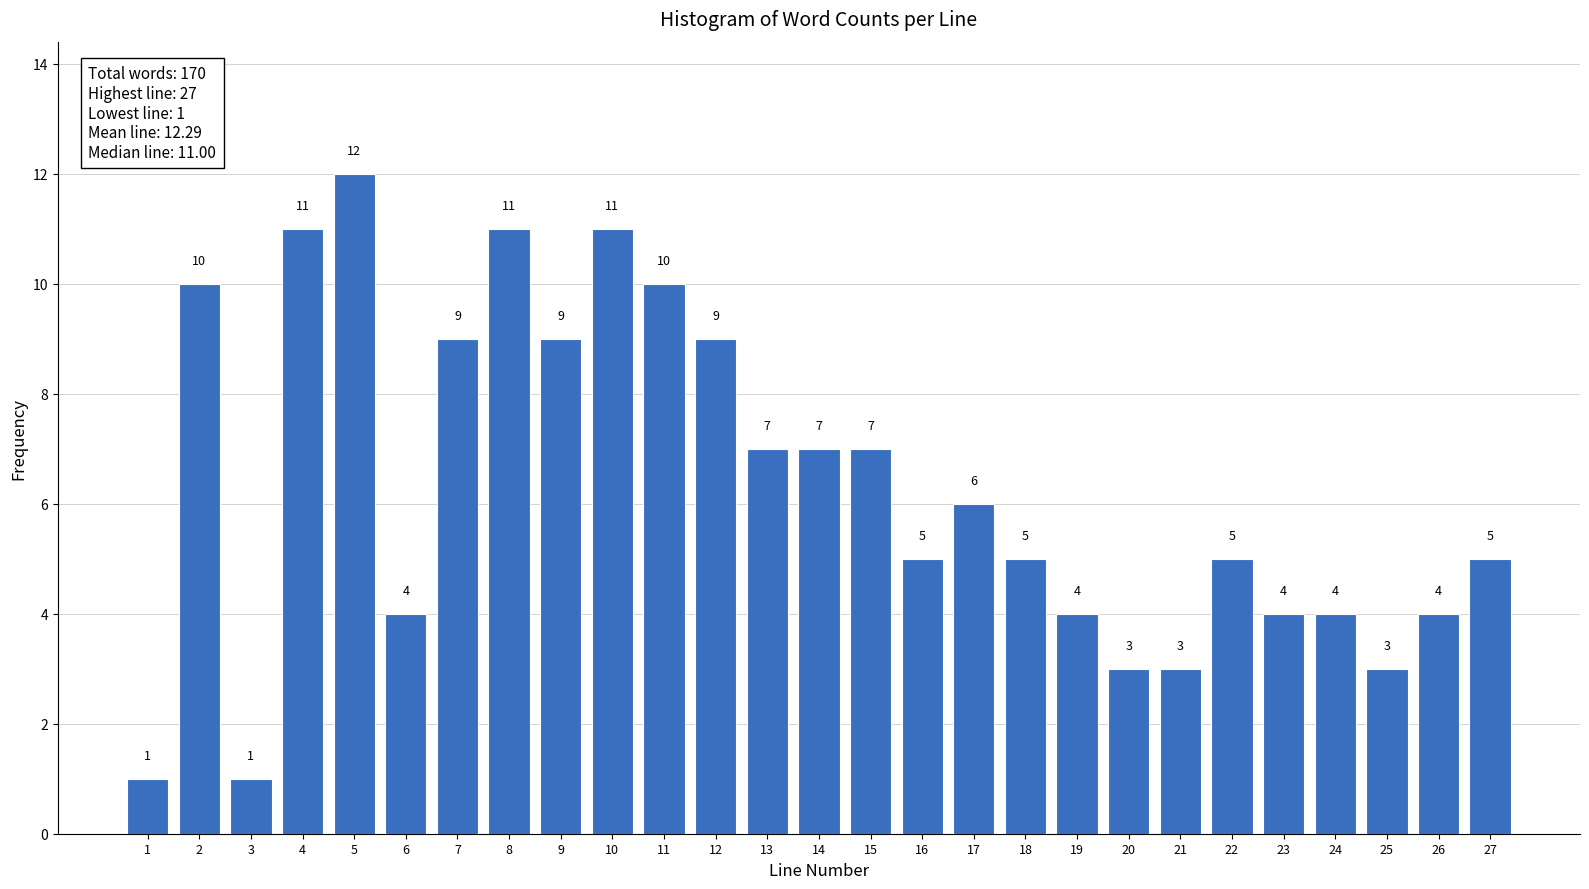

Reading left to right, what are all the values shown in this chart?

1	10	1	11	12	4	9	11	9	11	10	9	7	7	7	5	6	5	4	3	3	5	4	4	3	4	5